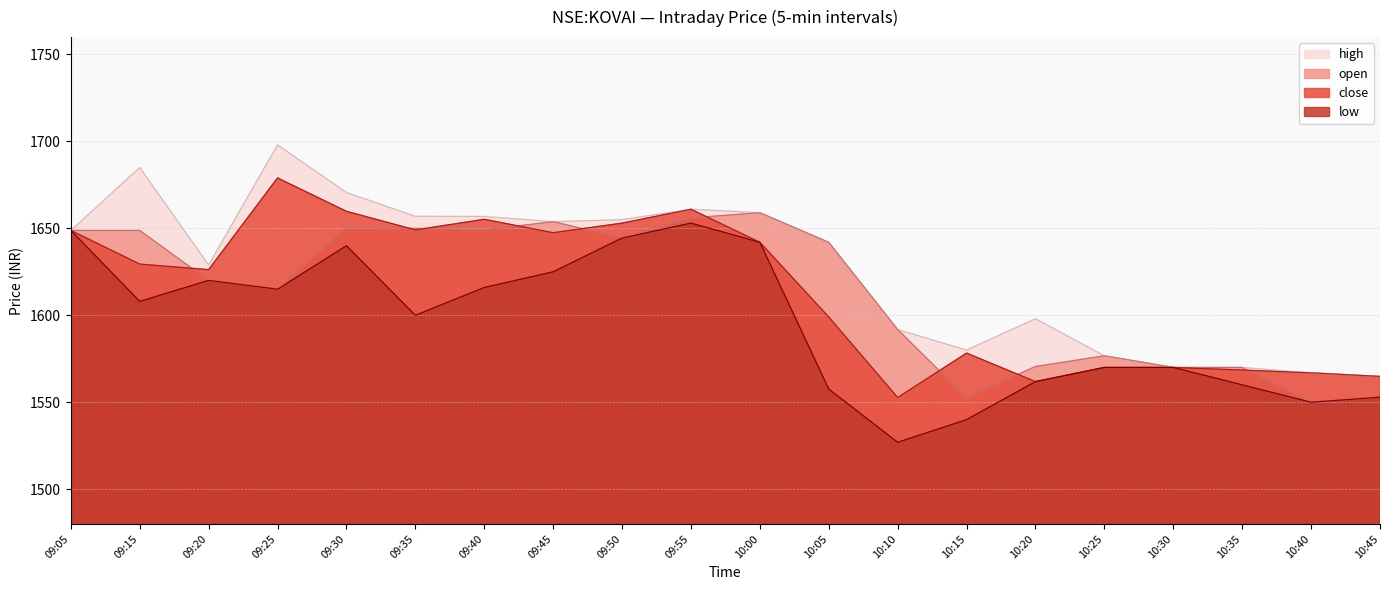

True or false: open has more than 1 points higher than both neighbors.

True